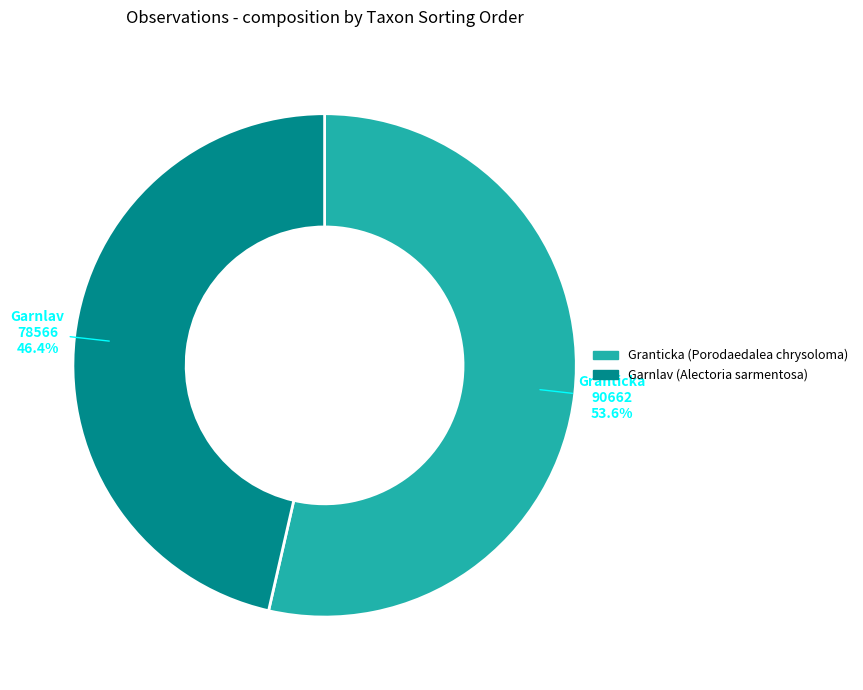

Which category accounts for the majority?

Granticka (Porodaedalea chrysoloma)